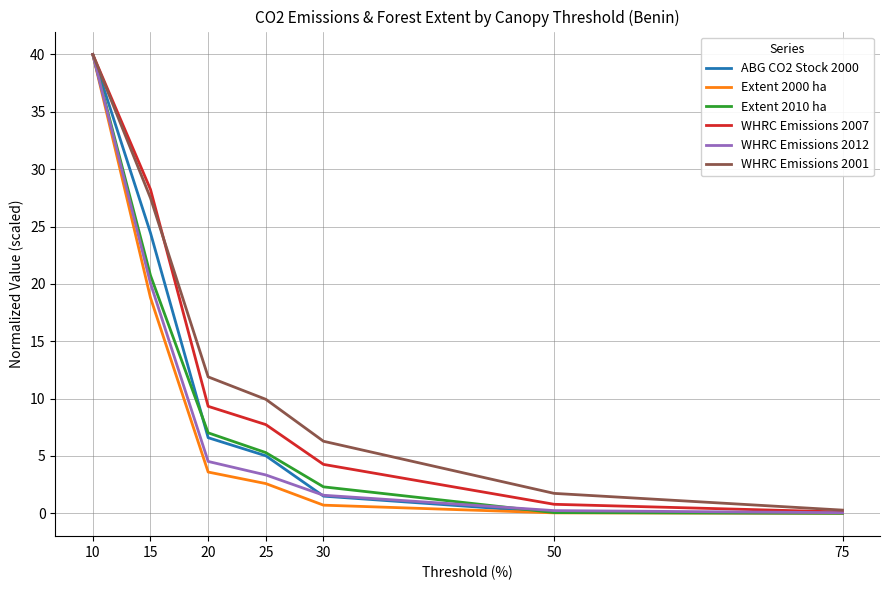

What is the spread (max minus min) of values at 20?

8.3